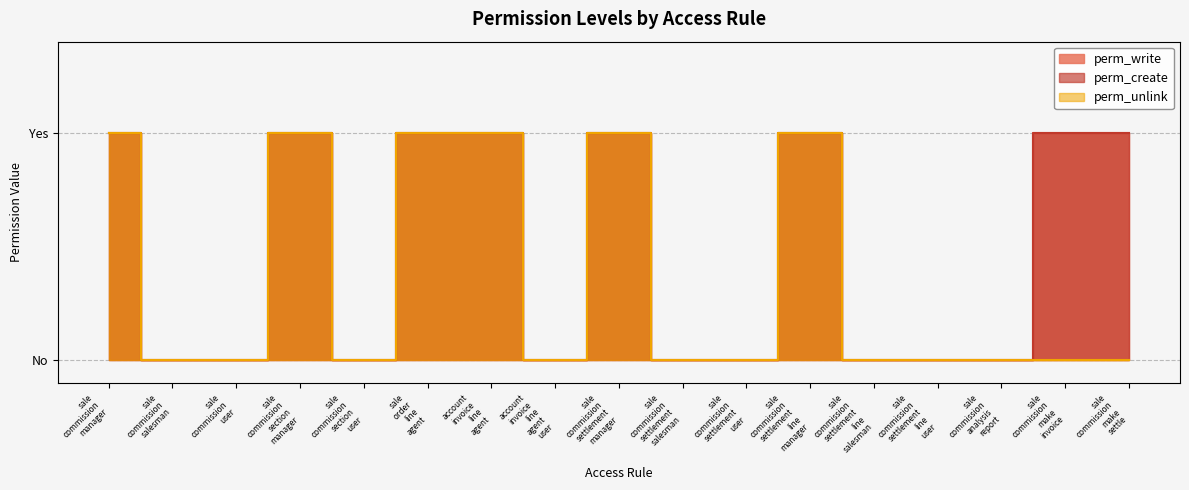

What is the value of the perm_create point at the 1st from the left?

1